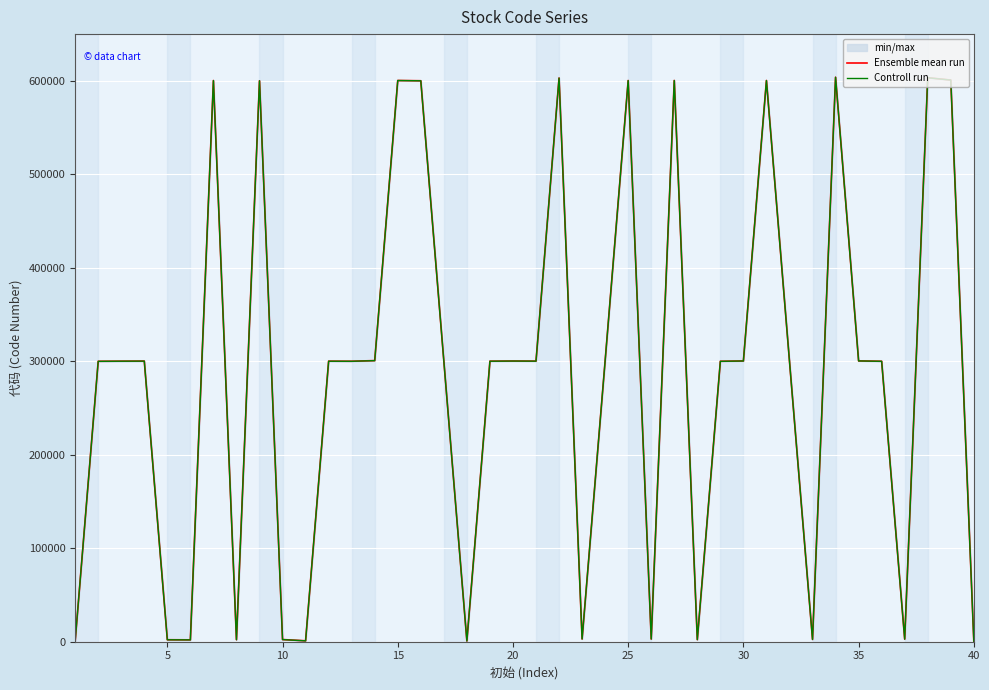

What is the value of the Controll run point at the 15th from the left?

600342